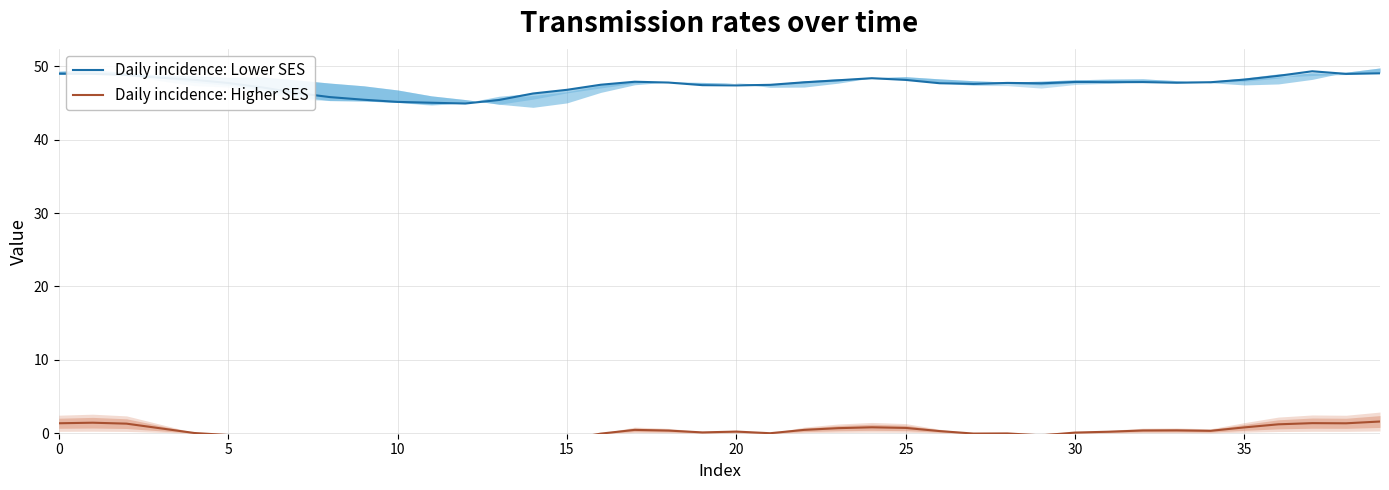

True or false: Daily incidence: Lower SES and Daily incidence: Higher SES cross at least once.

False